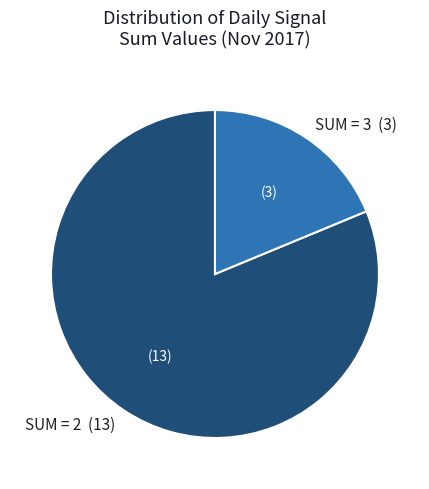

Do SUM = 3 (3) and SUM = 2 (13) together represent more than half of the pie?

Yes